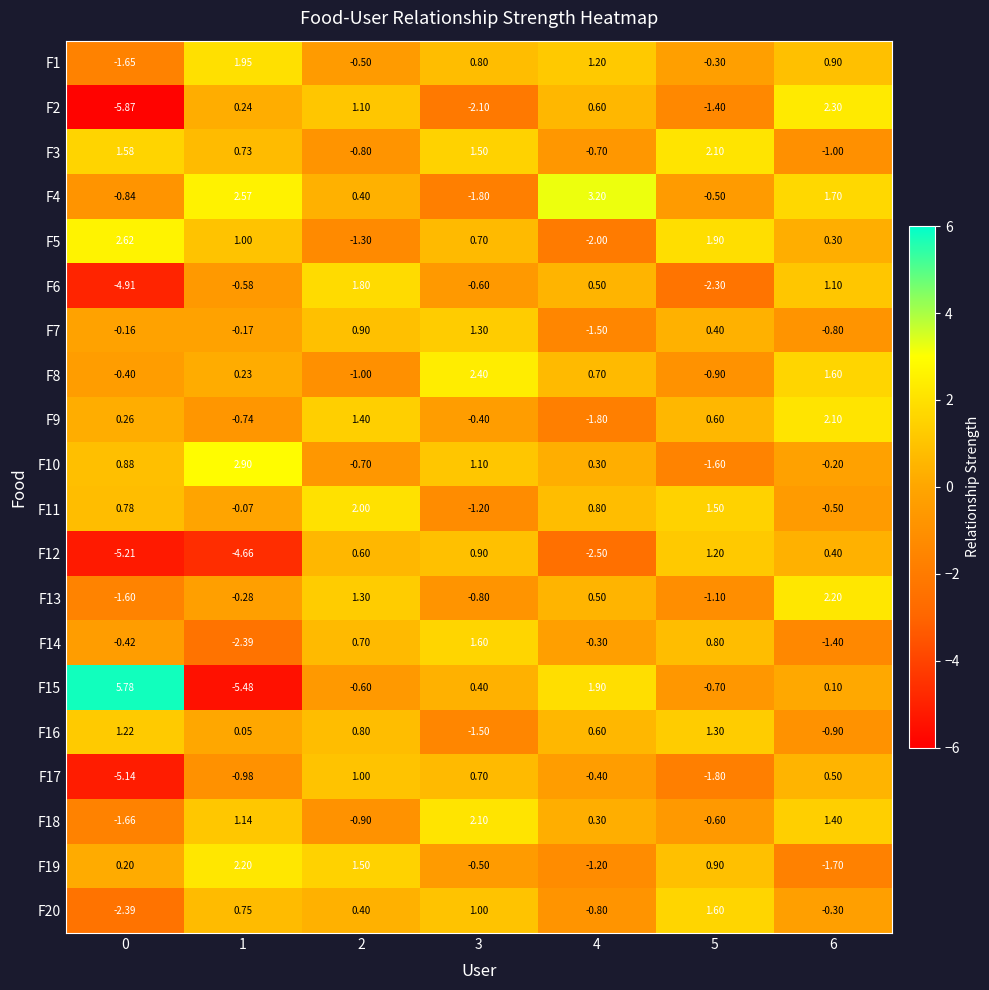

Which series changed the most between 1 and 2?

F12